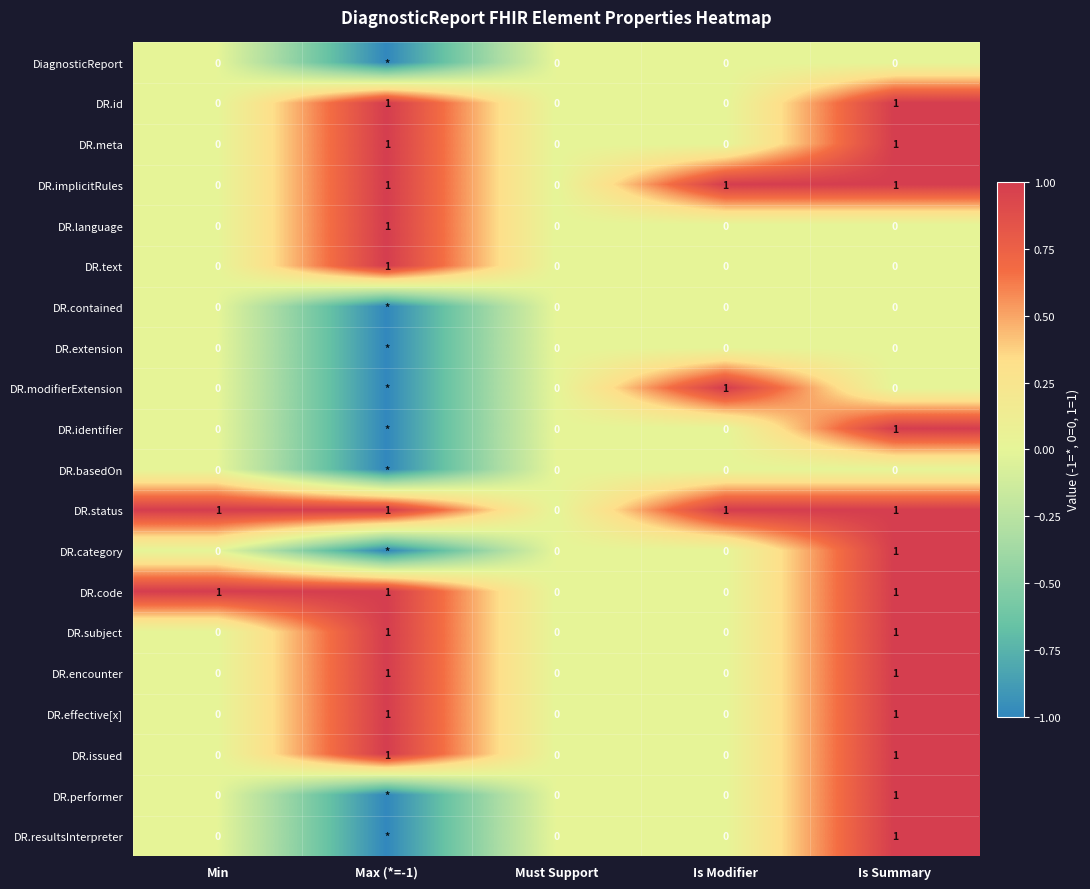

Count the DR.implicitRules values in the range 0 to 1.

5